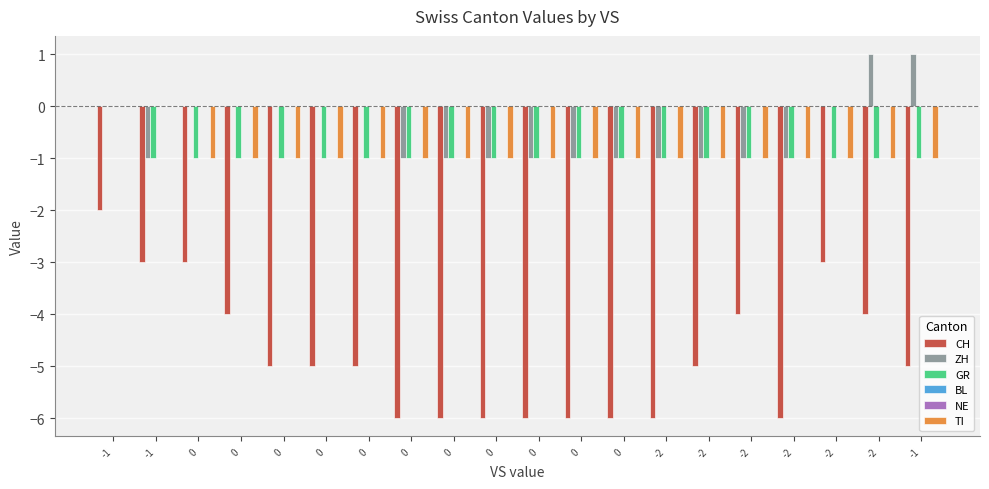

Rank the categories by NE value from lowest to highest.

-1, -1, 0, 0, 0, 0, 0, 0, 0, 0, 0, 0, 0, -2, -2, -2, -2, -2, -2, -1